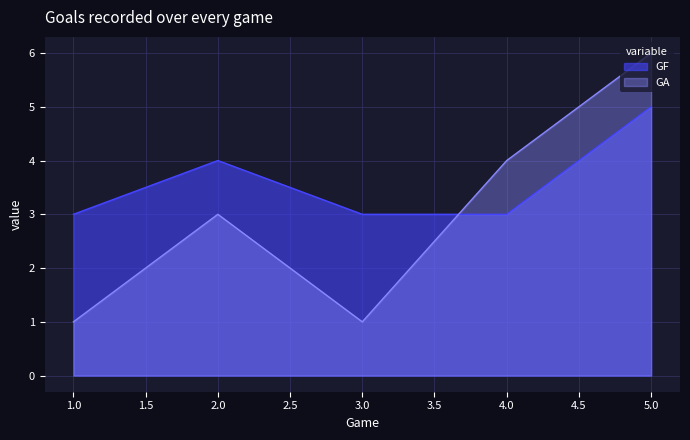

What is the difference between the maximum and second lowest values in the GA series?

5